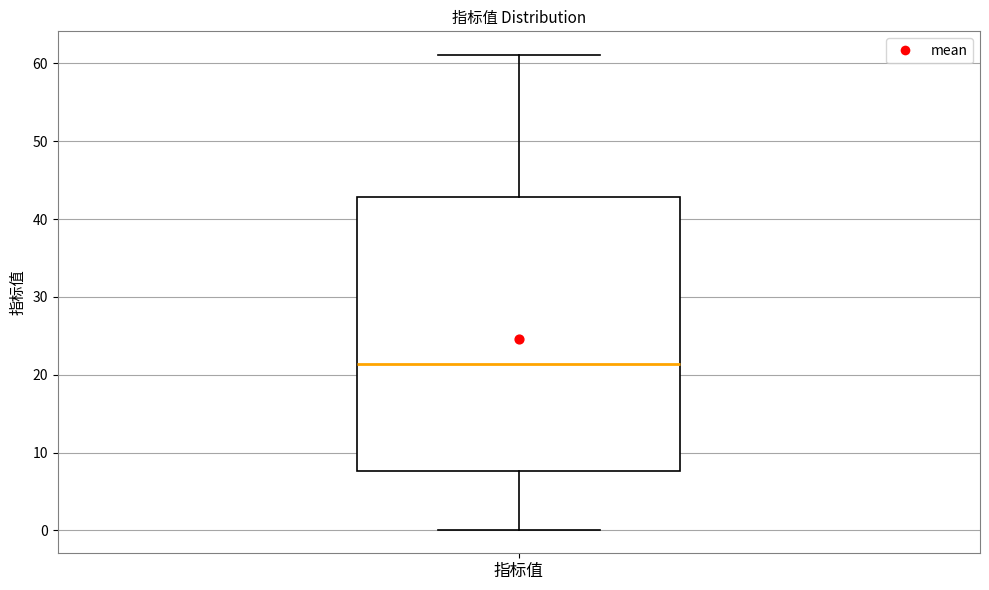

Read this box plot against the y-axis: the position of the median line, the range covered by the box, and the ends of both whiskers. The values are not printed on the chart, so give them approximately, as read against the axis.

median 21, box 8 to 43, whiskers 0 to 61